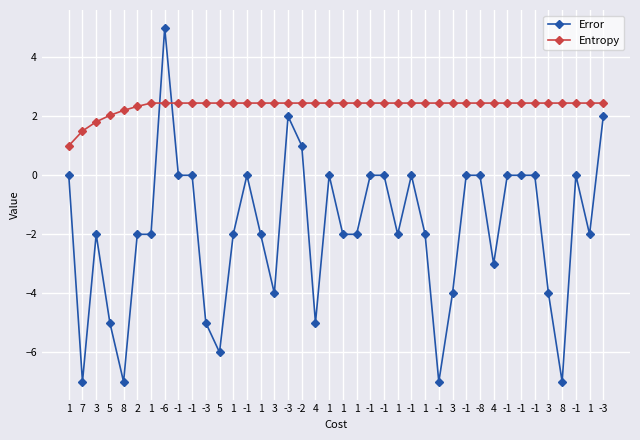

How many lines are shown in the chart?

2